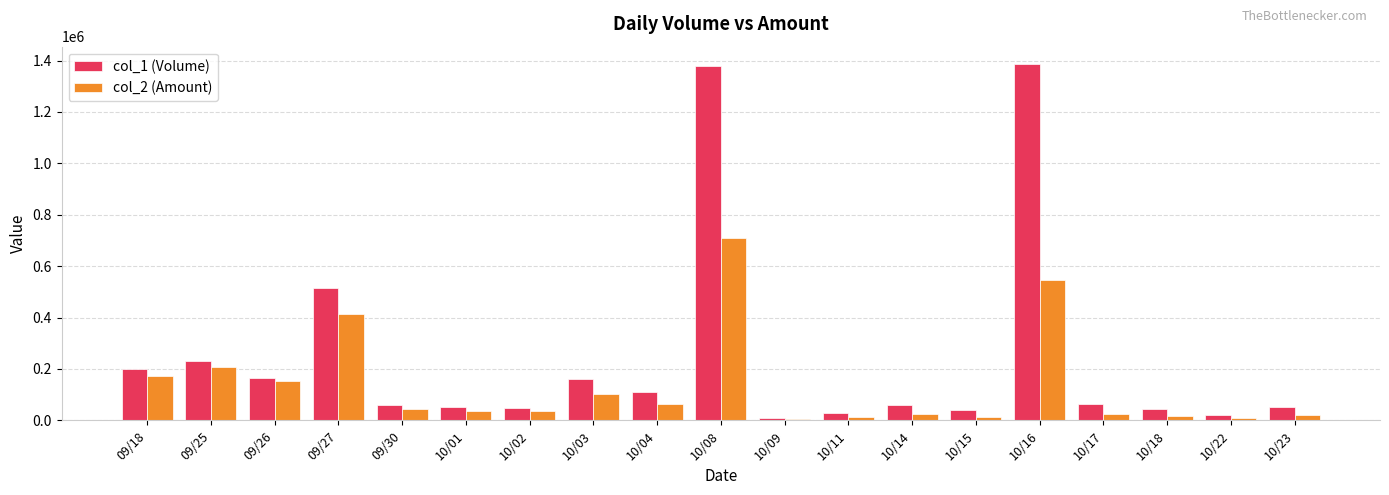

Rank the series by their average value, from lowest to highest.

col_2 (Amount), col_1 (Volume)